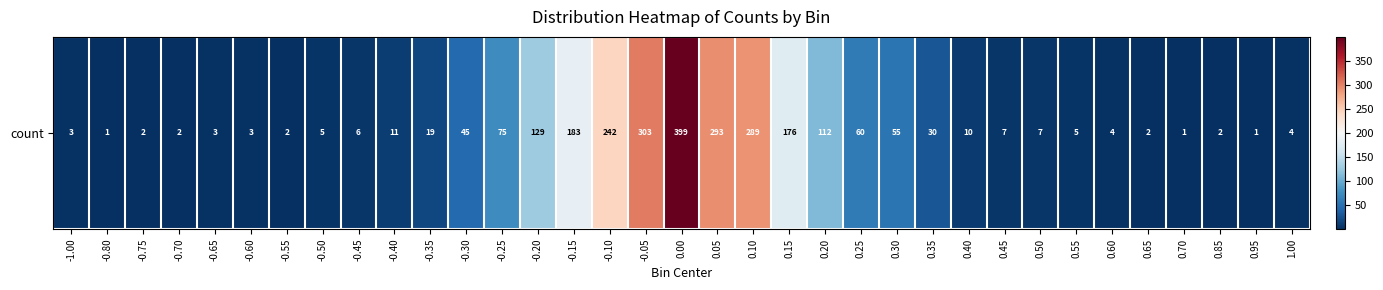

What is the minimum value shown in the chart?

1